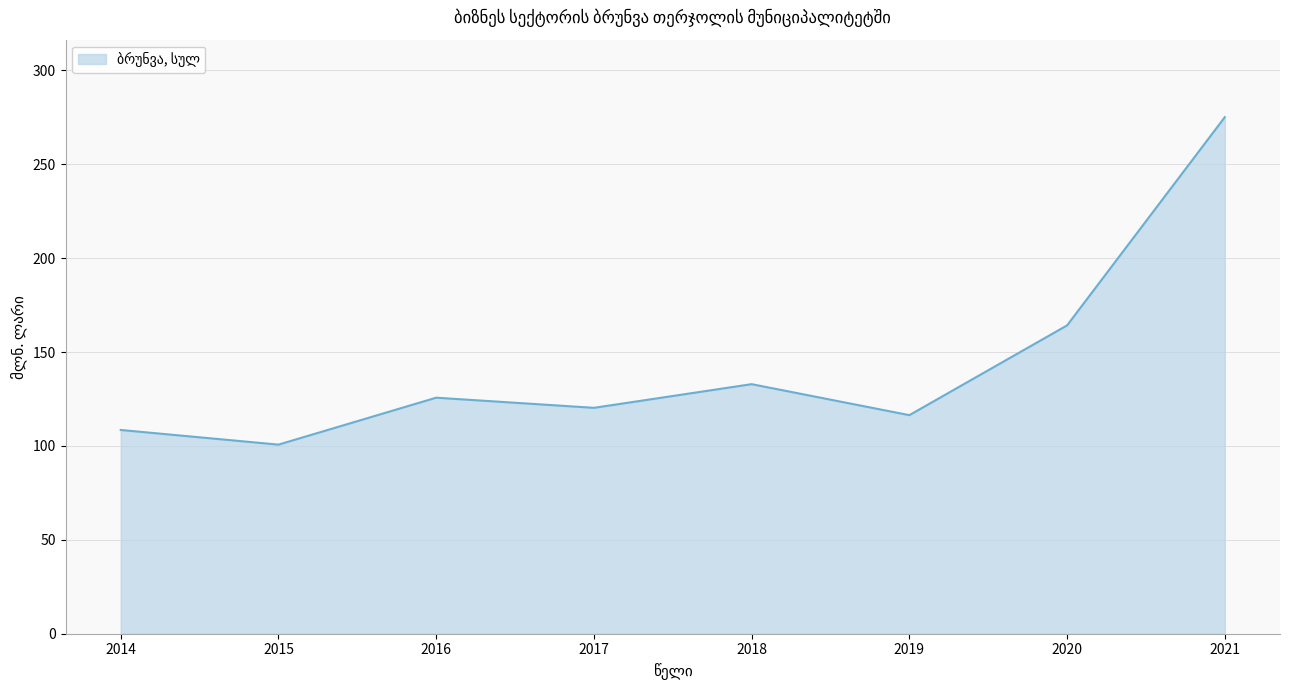

Between 2018 and 2017, which is larger?

2018